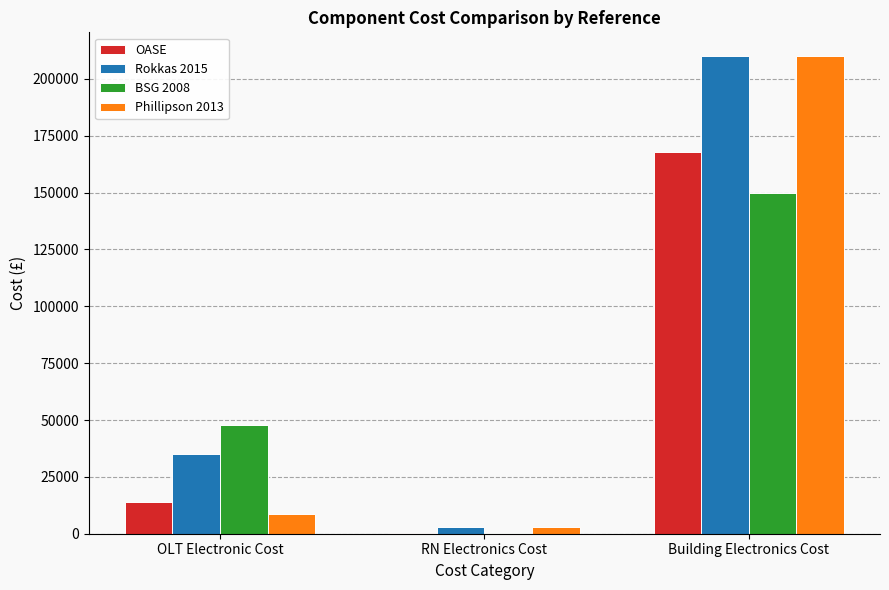

Is it true that Rokkas 2015 equals 51642.2 at OLT Electronic Cost?

False